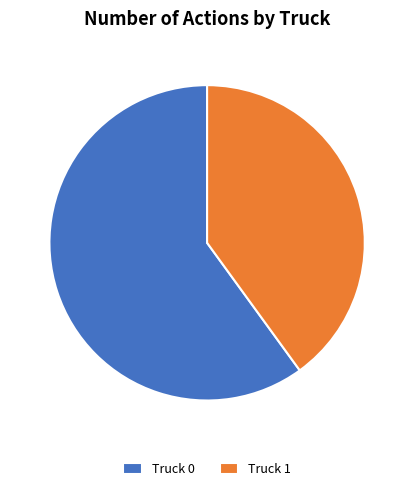

Which category has the biggest portion of the pie?

Truck 0